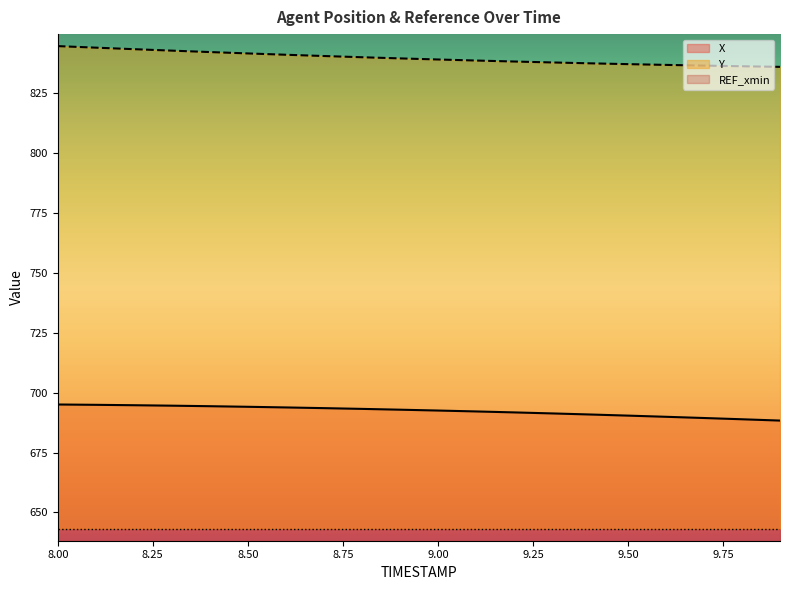

True or false: Y and X intersect in this chart.

False